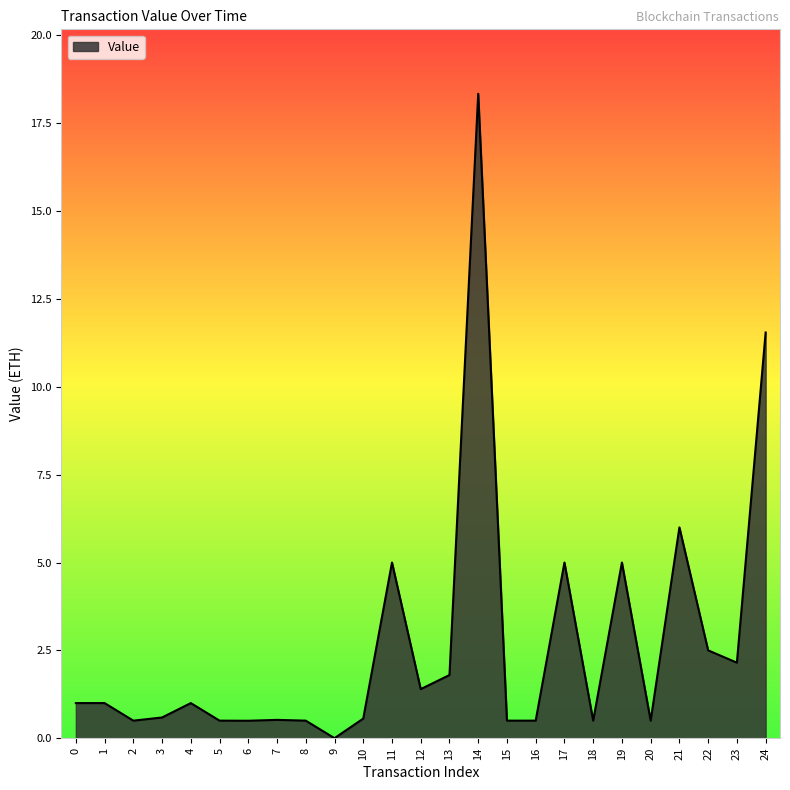

True or false: there are more than 0 points higher than both neighbors.

True